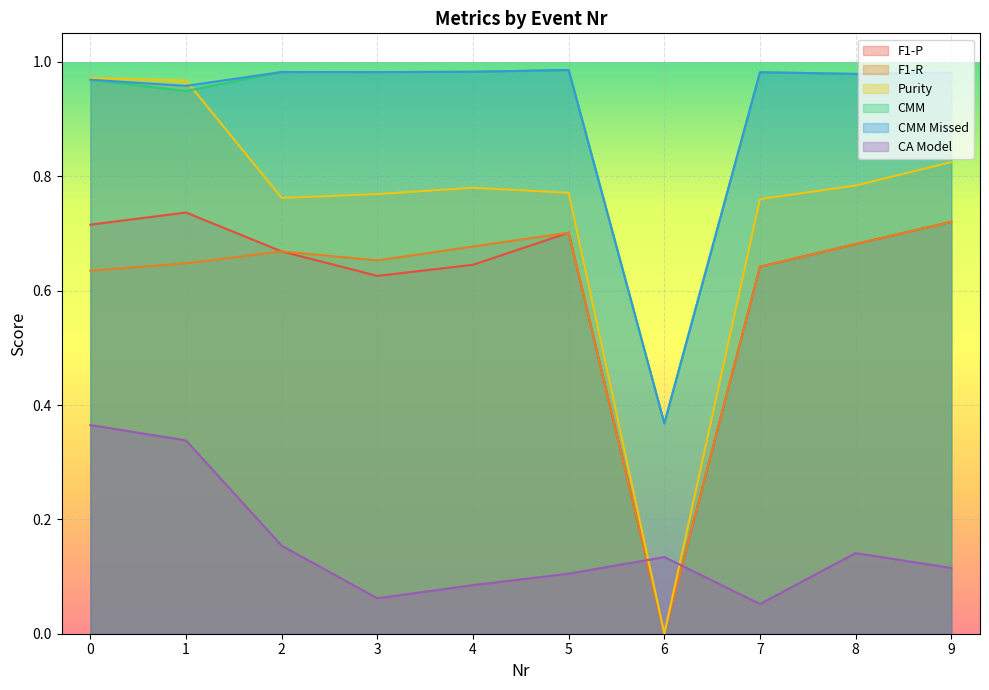

What is the difference between the CMM values at 6 and 0?

0.6